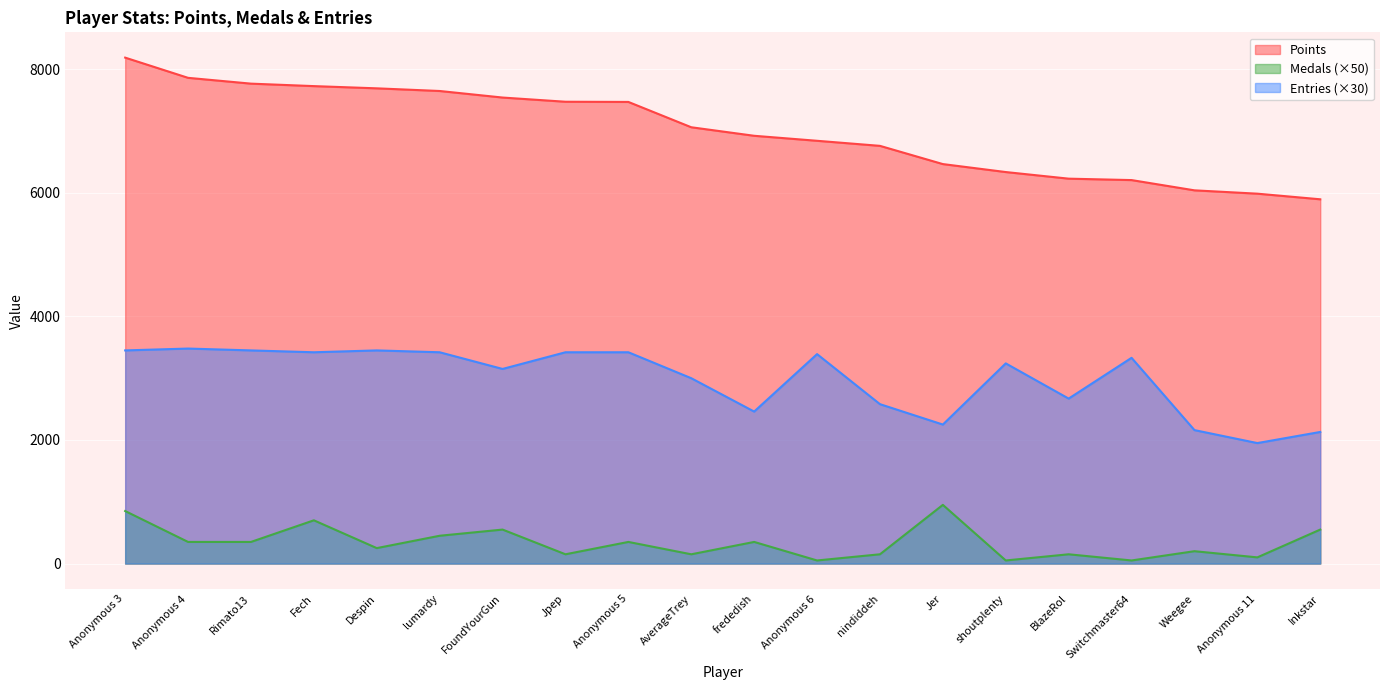

Rank the series at Weegee from highest to lowest value.

Points, Entries (×30), Medals (×50)